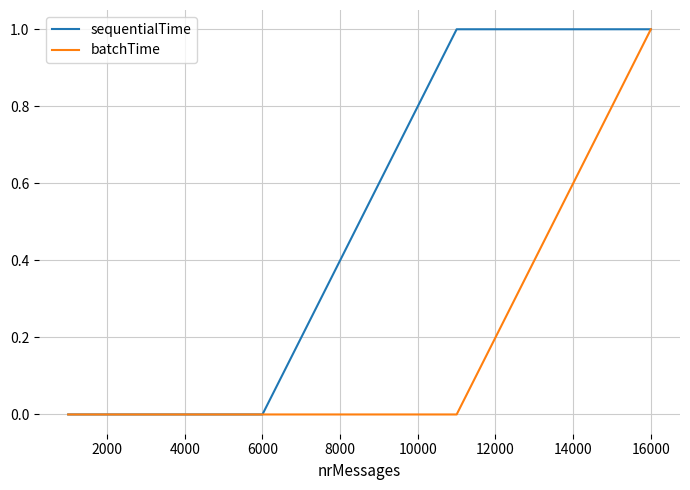

List the series in order of their overall mean, lowest first.

batchTime, sequentialTime